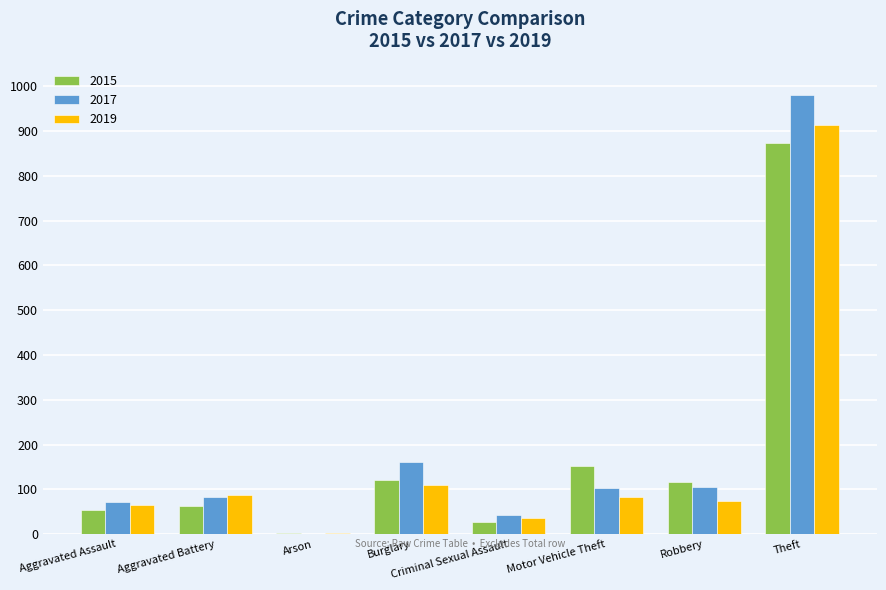

Are the bars horizontal?

No